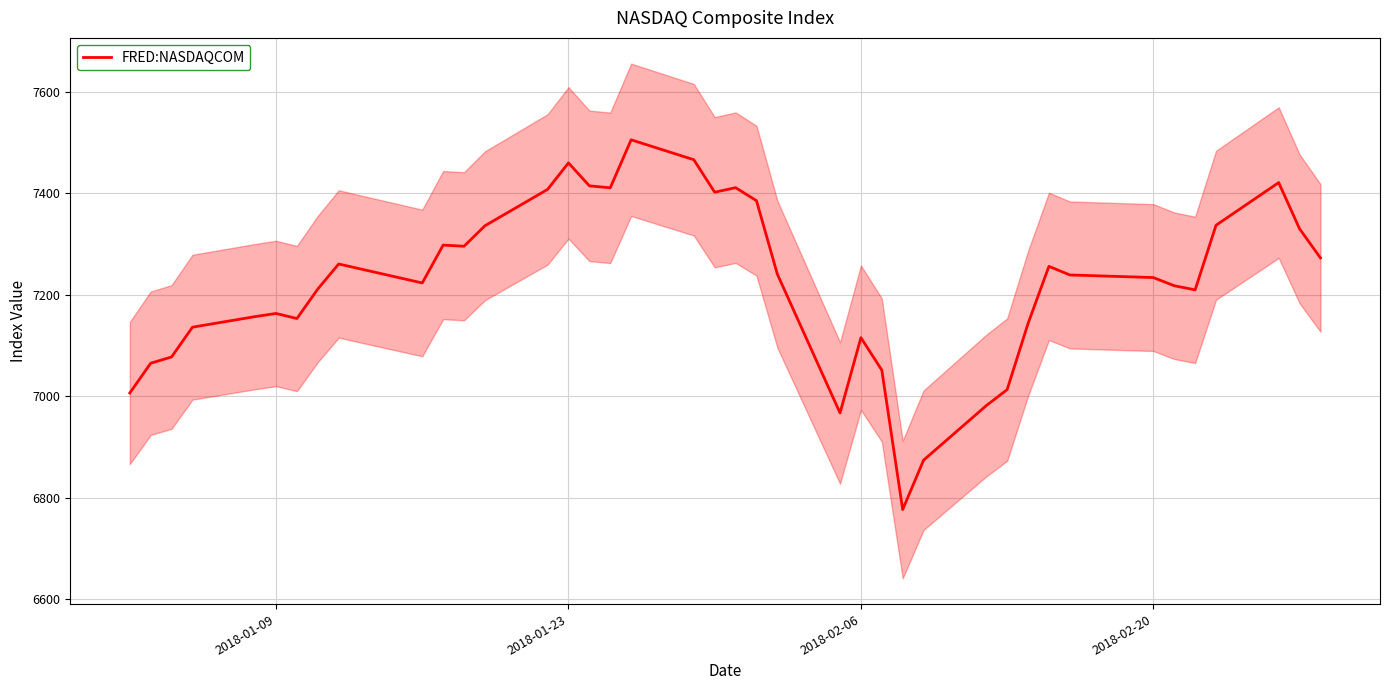

What is the minimum value for FRED:NASDAQCOM?

6777.2